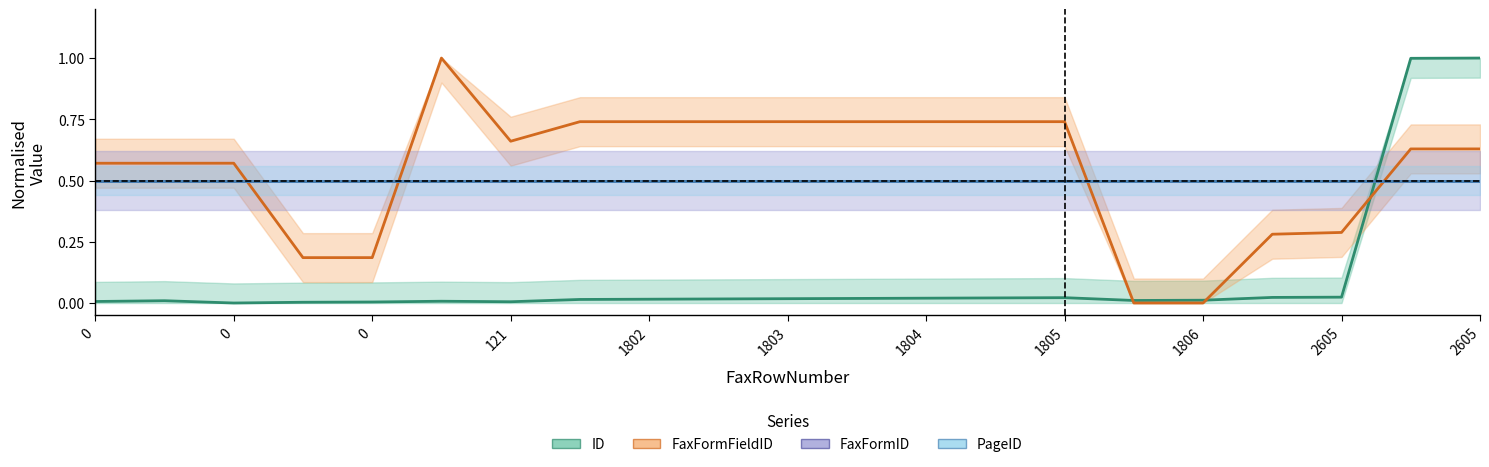

What is the total value across all series at 0?

0.6